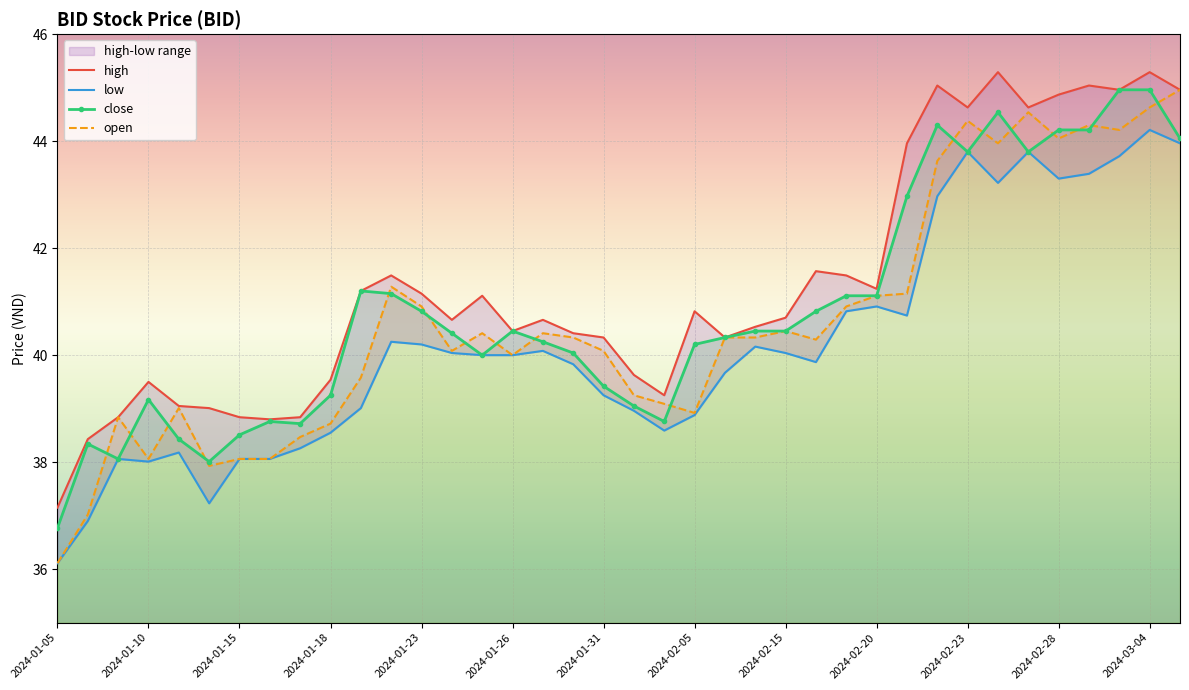

At which label does open reach its minimum?

2024-01-05